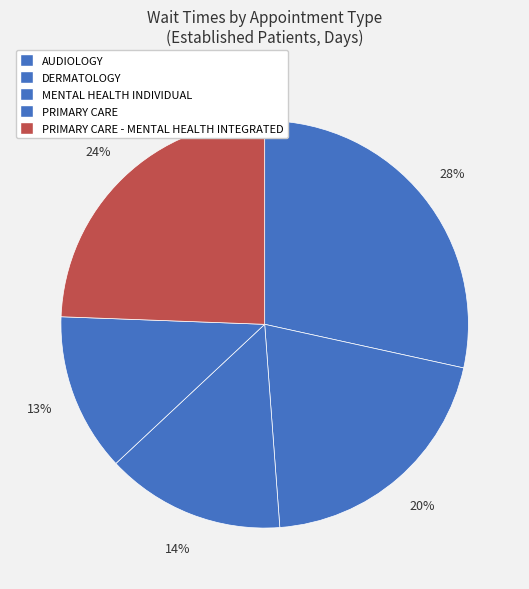

Rank the categories by value from highest to lowest.

AUDIOLOGY, PRIMARY CARE - MENTAL HEALTH INTEGRATED, DERMATOLOGY, MENTAL HEALTH INDIVIDUAL, PRIMARY CARE